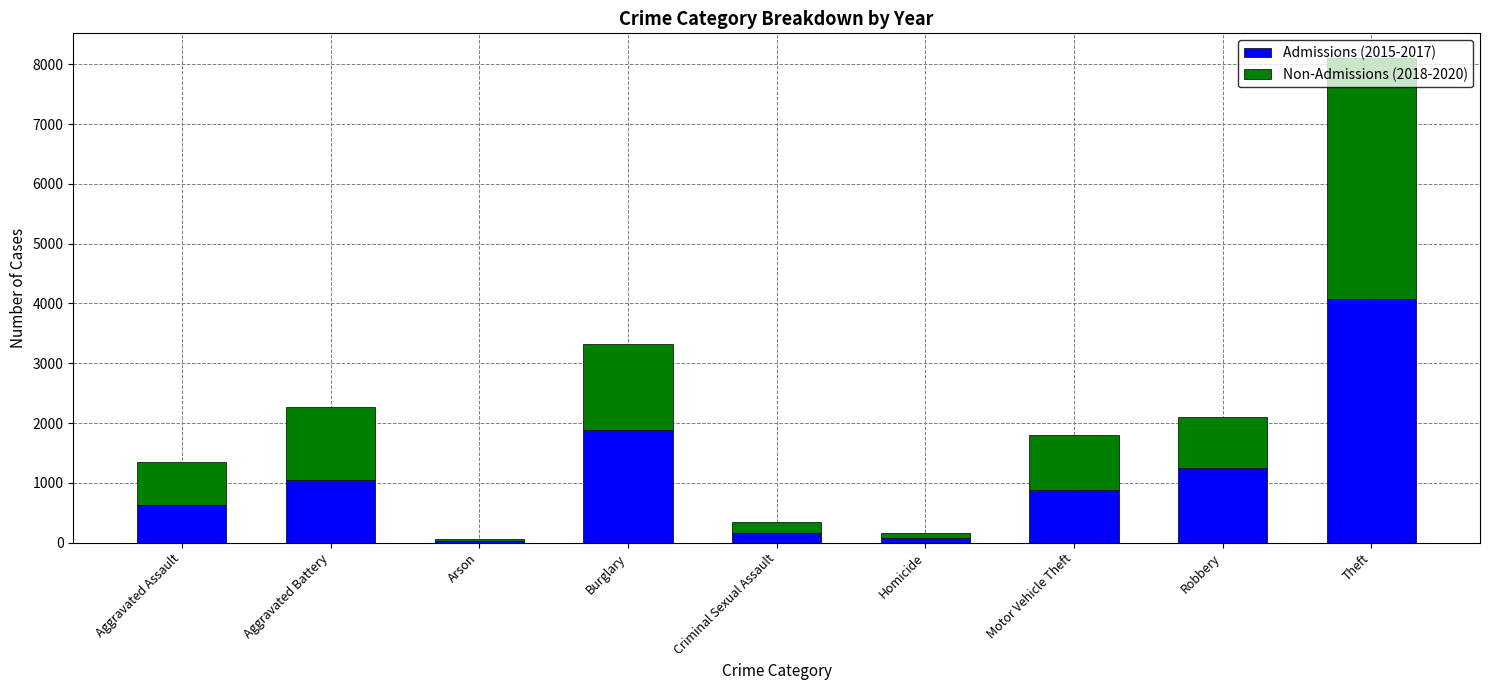

Which category has the highest value in the Admissions (2015-2017) series?

Theft